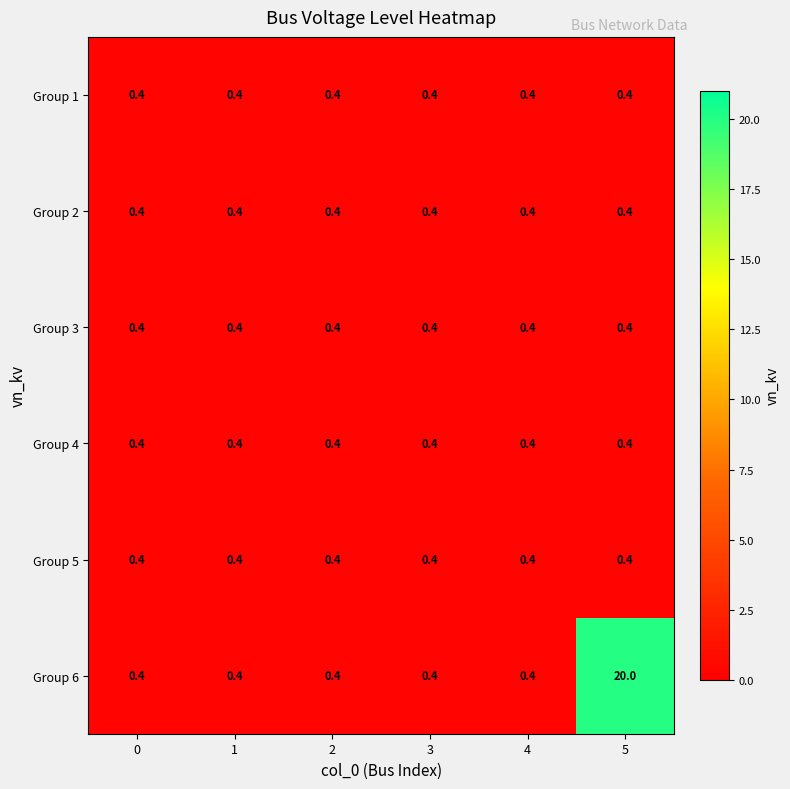

What is the approximate value of Group 3 at 4?

0.4